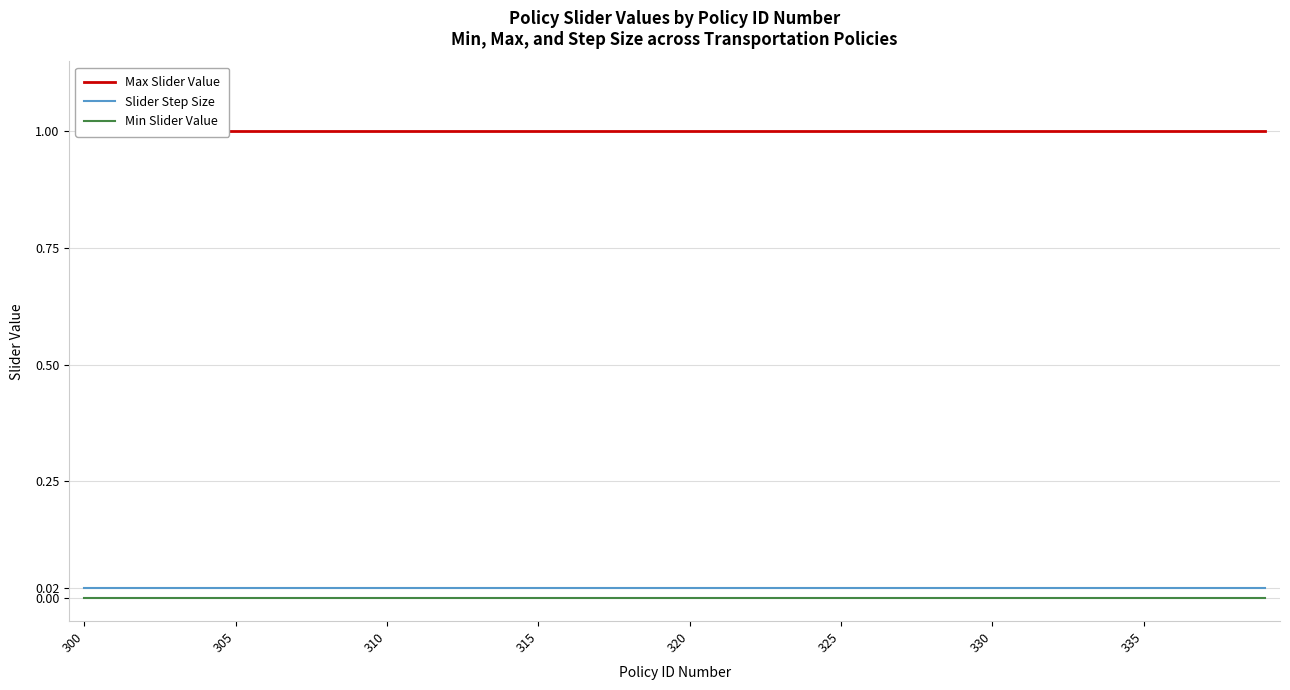

At which category is the sum across all series the highest?

300